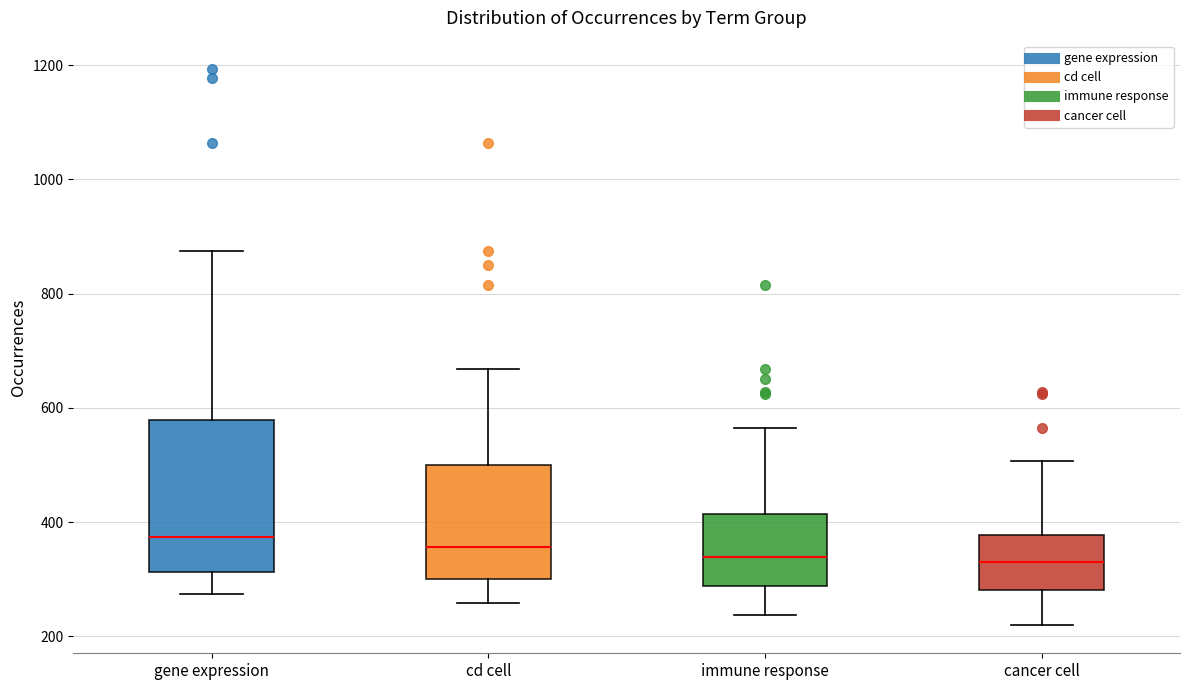

Reading left to right, transcribe this box plot: for each box, give where its median line is, the range the box spans, and where its two whiskers end, as read against the y-axis. The values are not printed on the chart, so give them approximately, as read against the axis.

gene expression: median 380, box 320 to 580, whiskers 280 to 880
cd cell: median 360, box 300 to 500, whiskers 260 to 660
immune response: median 340, box 280 to 420, whiskers 240 to 560
cancer cell: median 340, box 280 to 380, whiskers 220 to 500